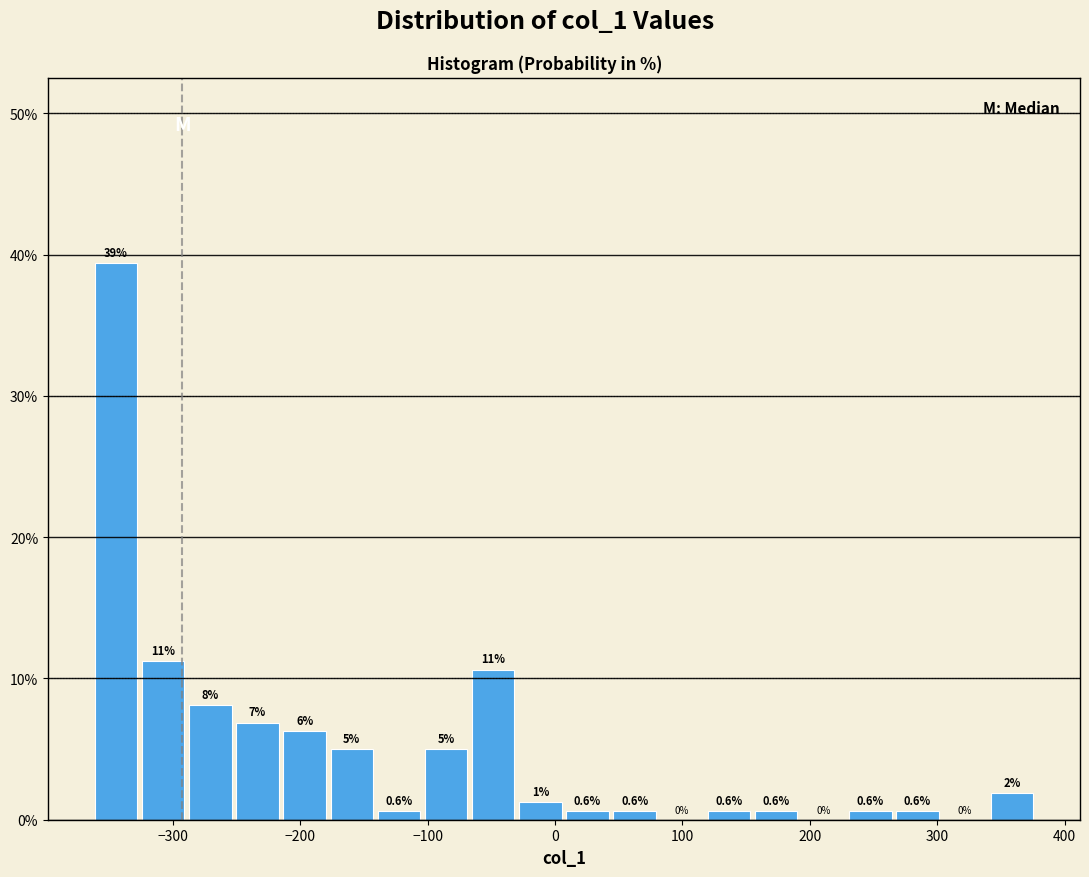

Around what value on the x-axis is the tallest bar? Give the approximate position of its centre, as read against the axis.

-340